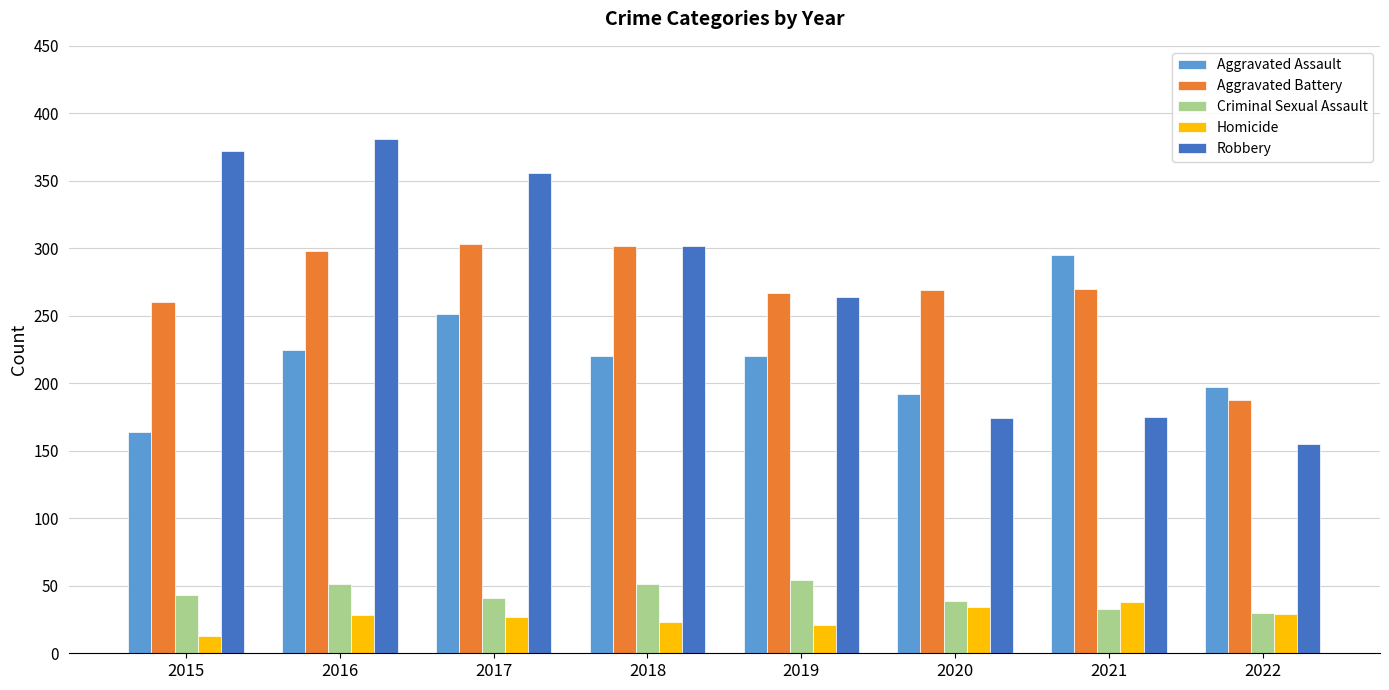

Is the value of Aggravated Battery at 2019 greater than the value of Homicide at 2016?

Yes